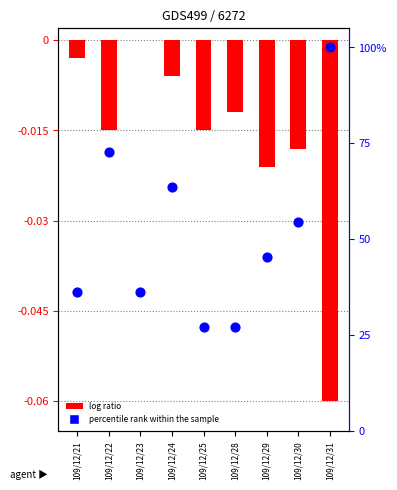

What is the total value across all series at 109/12/30?

54.5